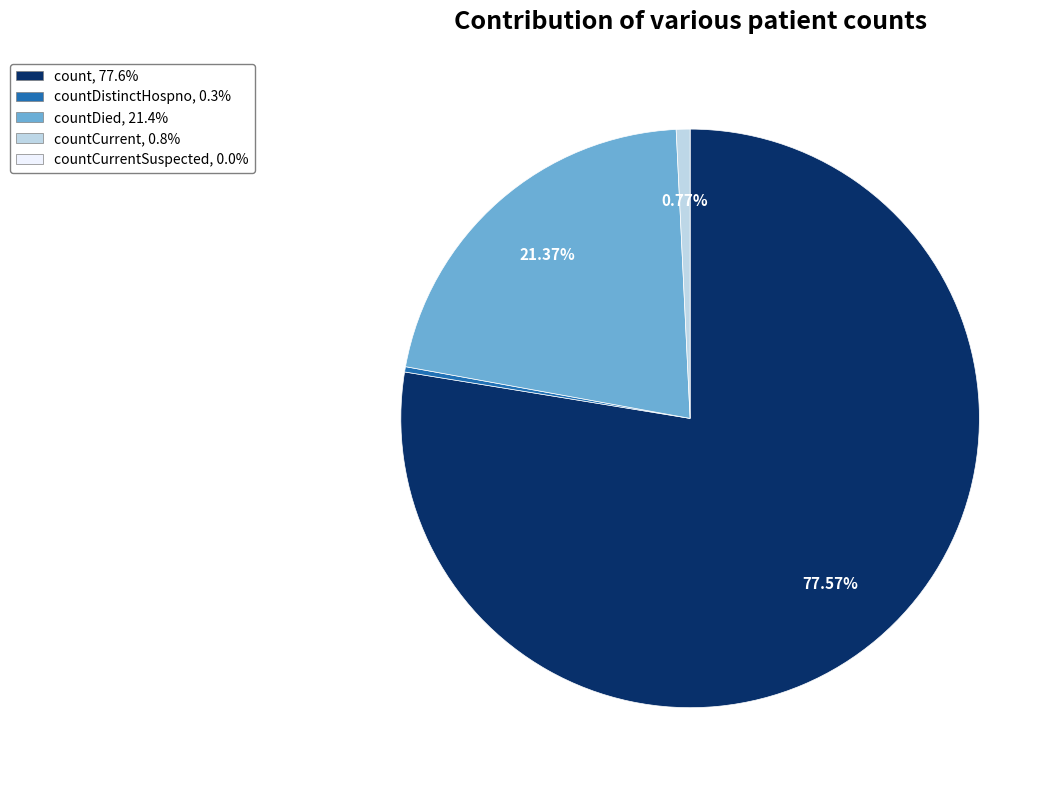

Is there a majority slice in this chart?

Yes